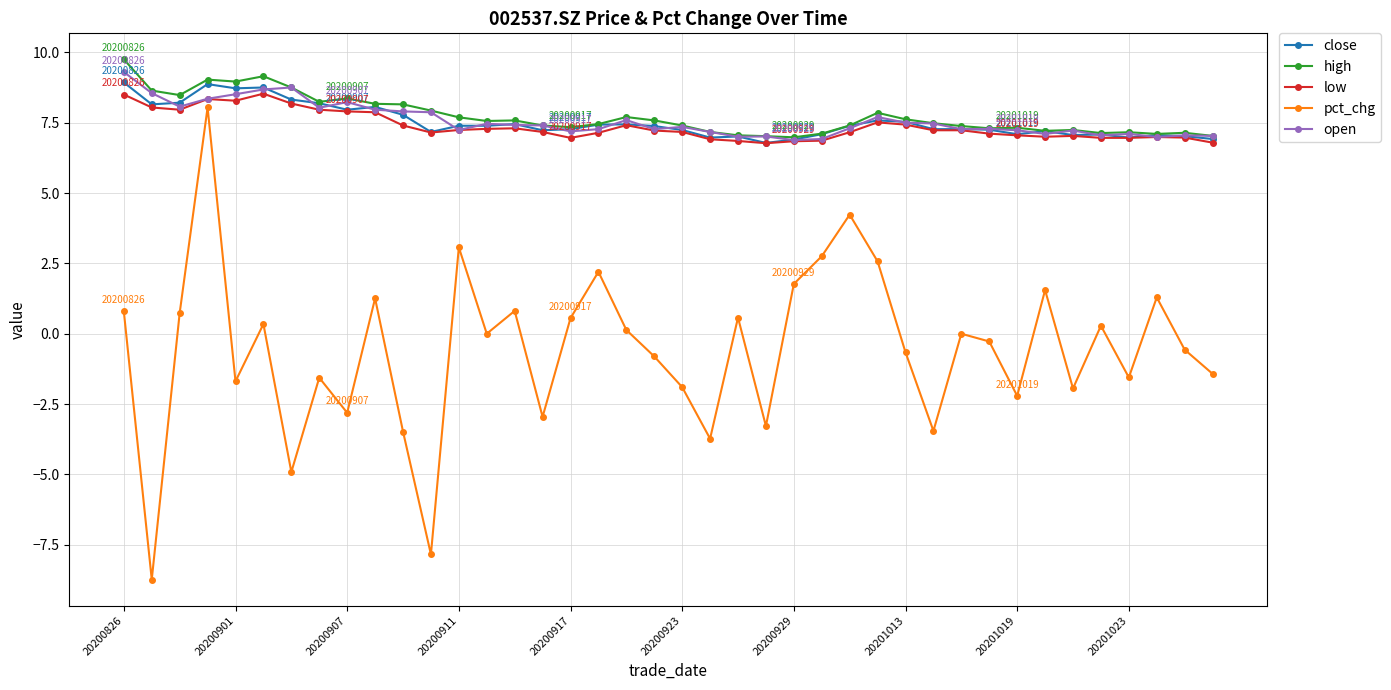

Does the chart display data point markers on the line(s)?

Yes